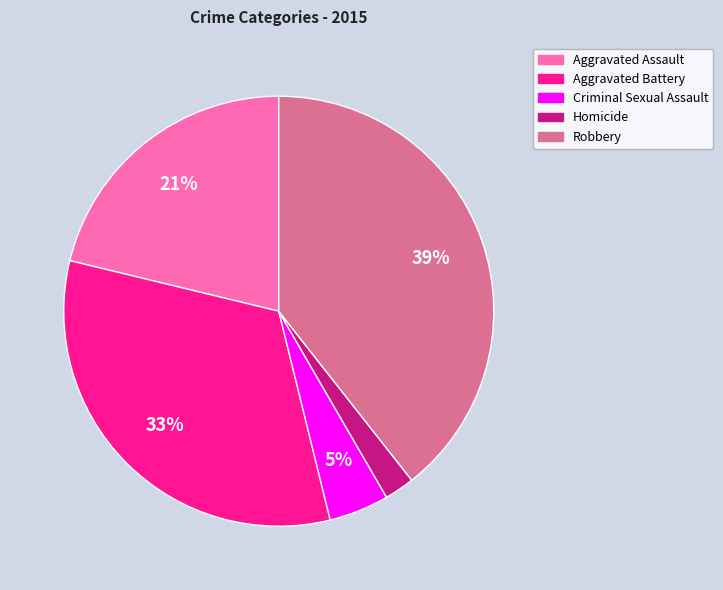

True or false: Aggravated Battery accounts for 33% of the total.

True